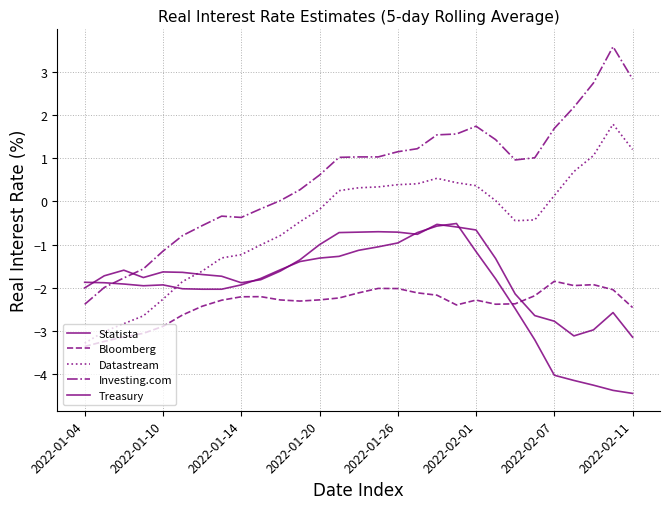

How many distinct data groups are displayed?

5